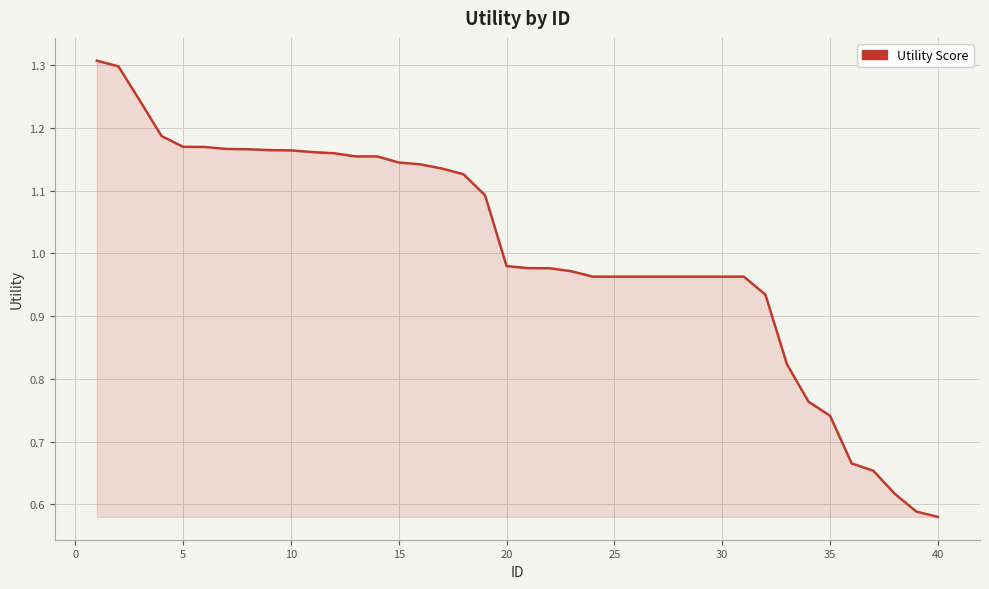

What is the greatest value displayed?

1.3